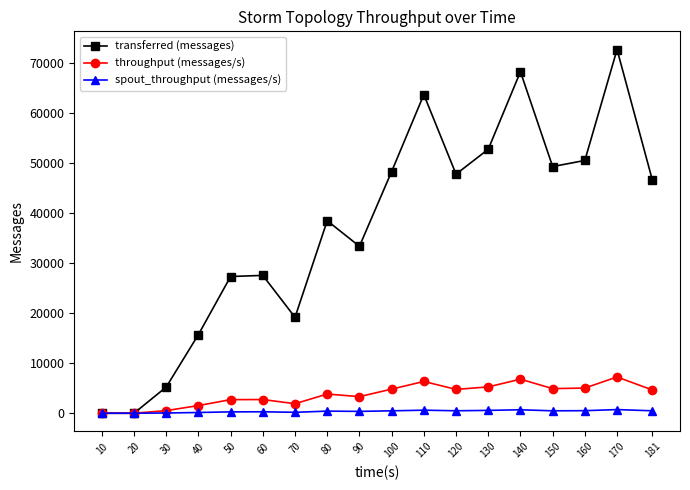

At how many categories does at least one series exceed 14544?

15